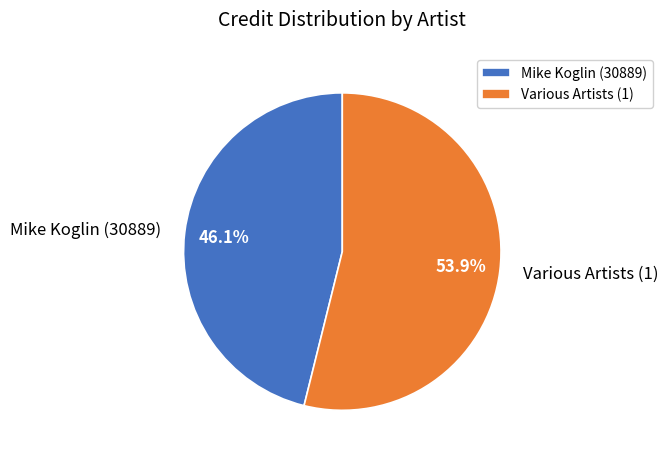

Which slice is the smallest?

Mike Koglin (30889)